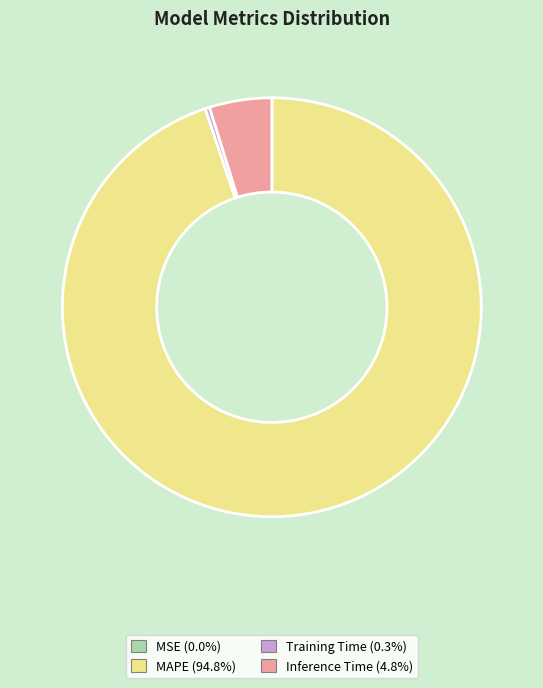

Between MAPE and Training Time, which is larger?

MAPE